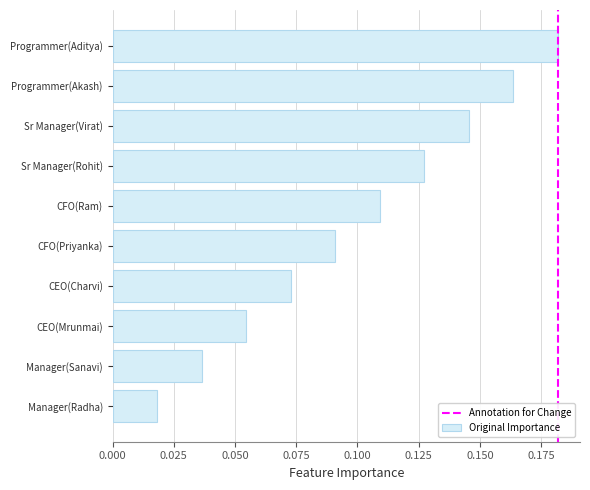

At which category does the chart reach its minimum across all series?

Manager(Radha)